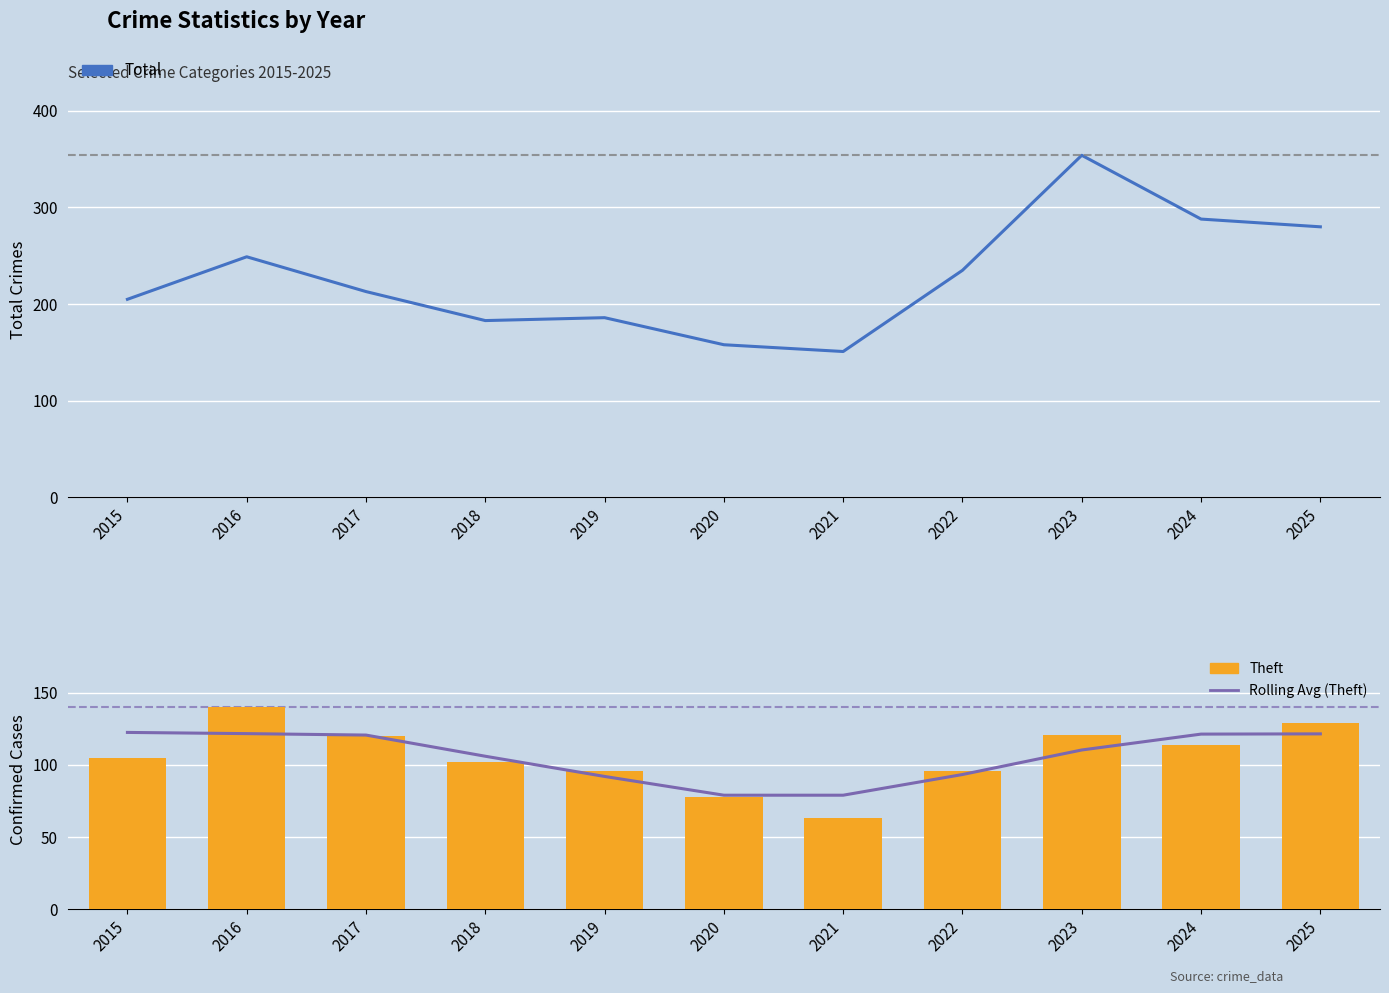

What is the lowest value of the Theft series?

63.0